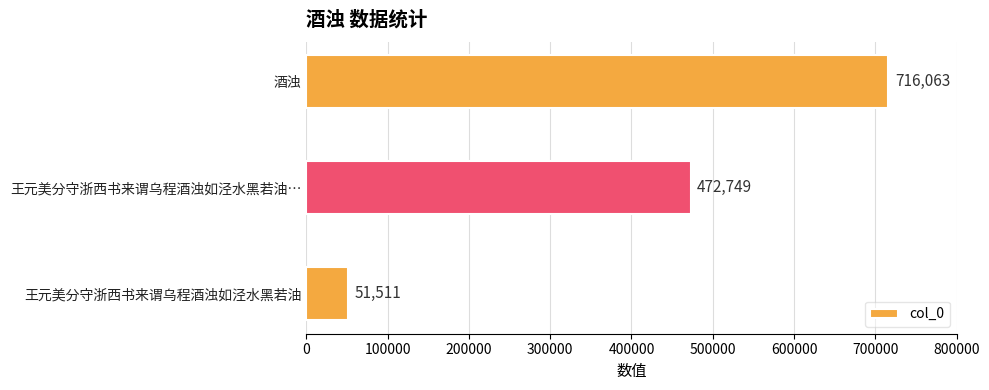

How many values are below 472749?

1